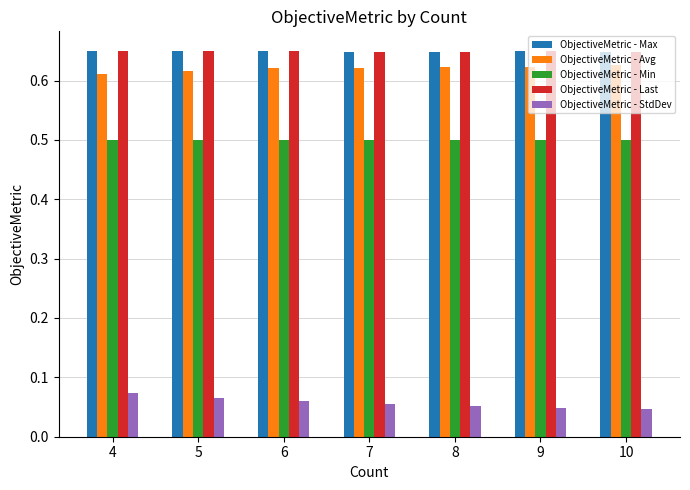

What is the lowest value of the ObjectiveMetric - Min series?

0.5